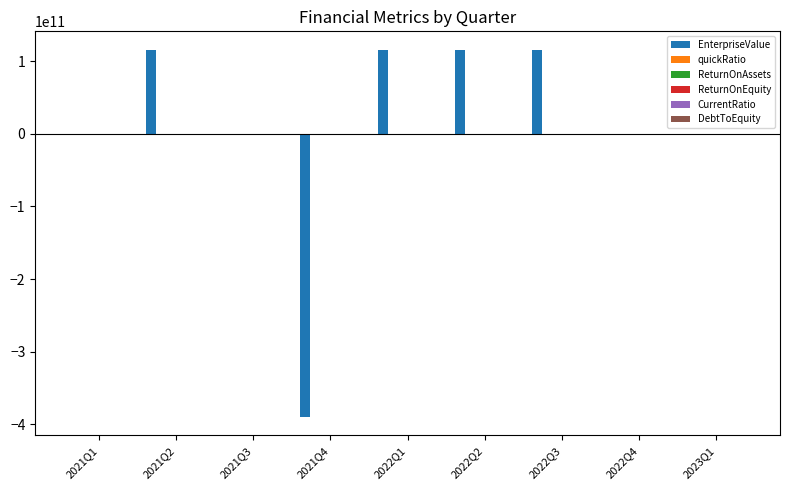

Which series has the largest total across all categories?

EnterpriseValue